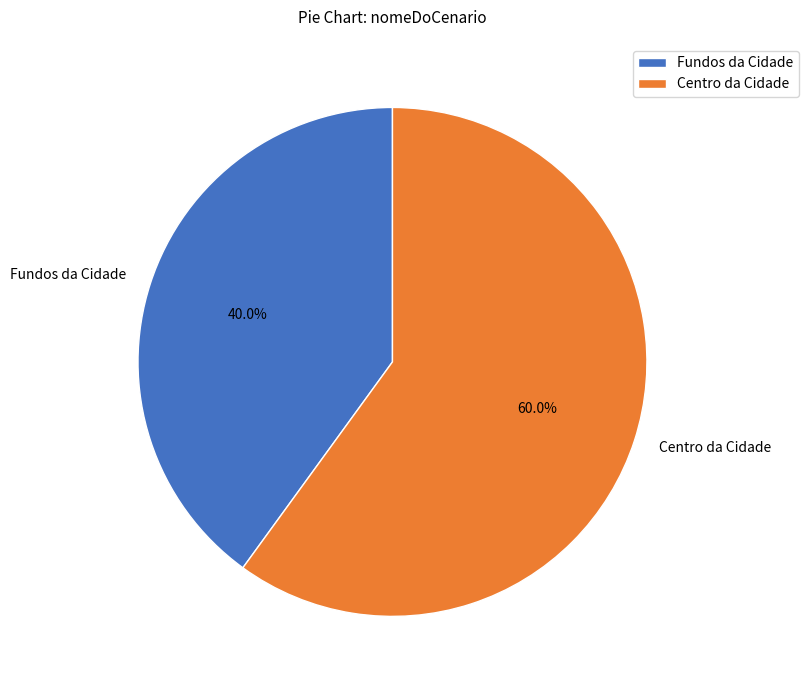

Count the number of slices in the pie.

2